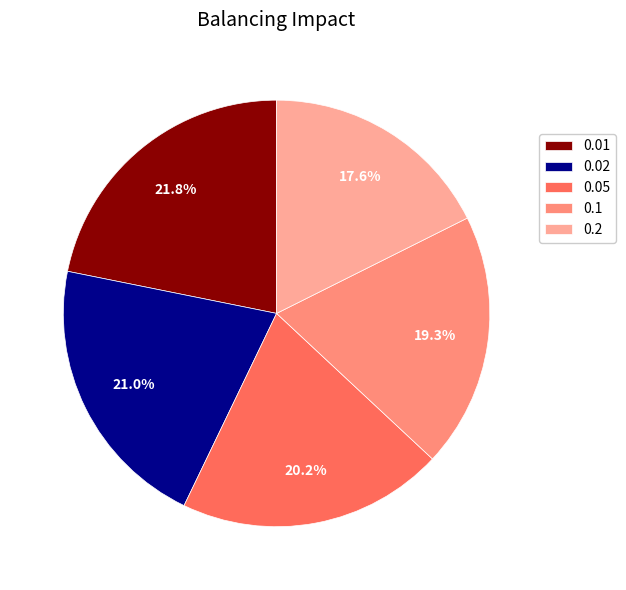

Is 0.2 the majority of the pie?

No